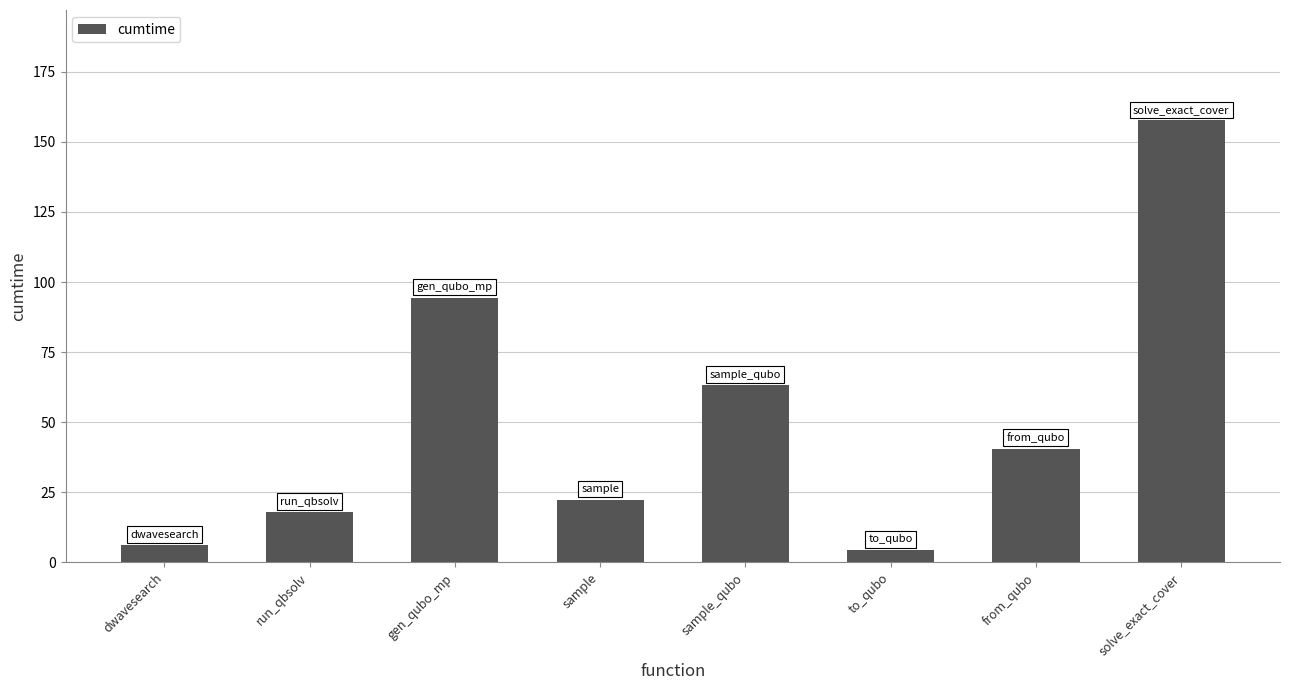

What is the change in value from sample to from_qubo?

+18.2